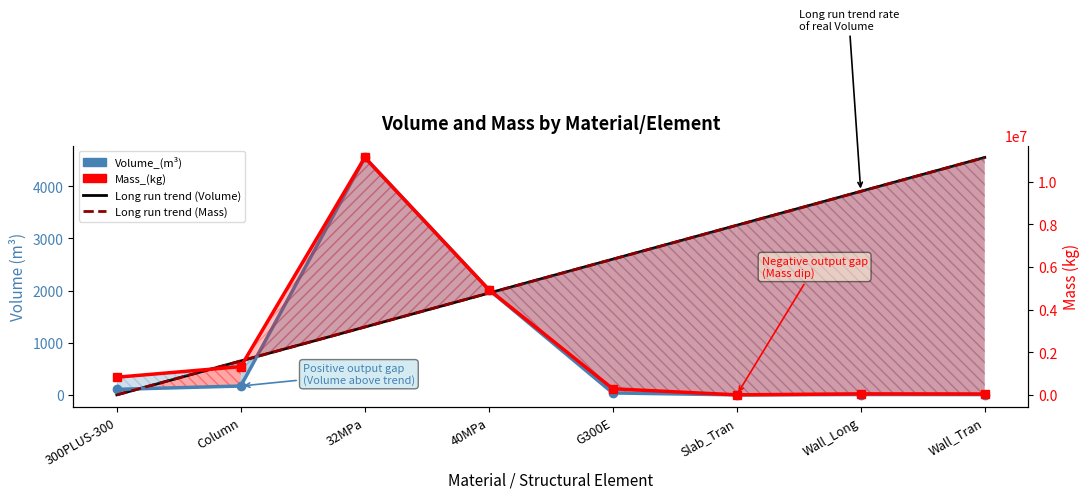

Where is the first local maximum for Mass_(kg)?

32MPa